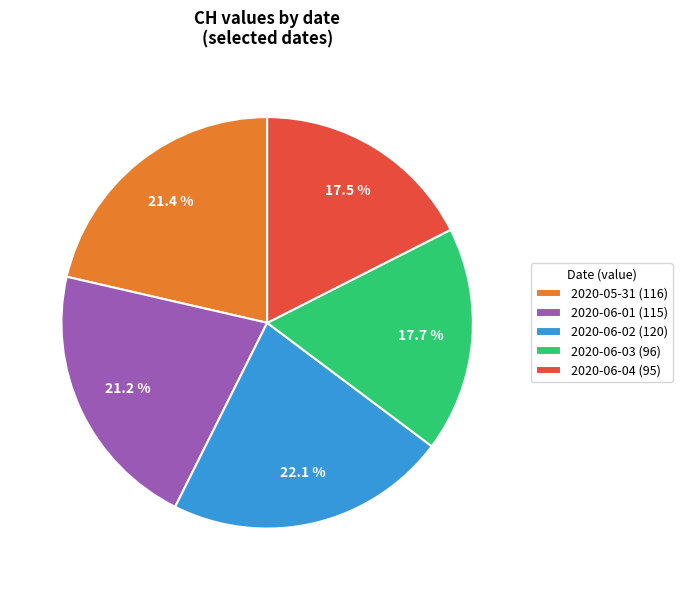

To the nearest percent, what is the difference between the largest and smallest slice percentages?

5%